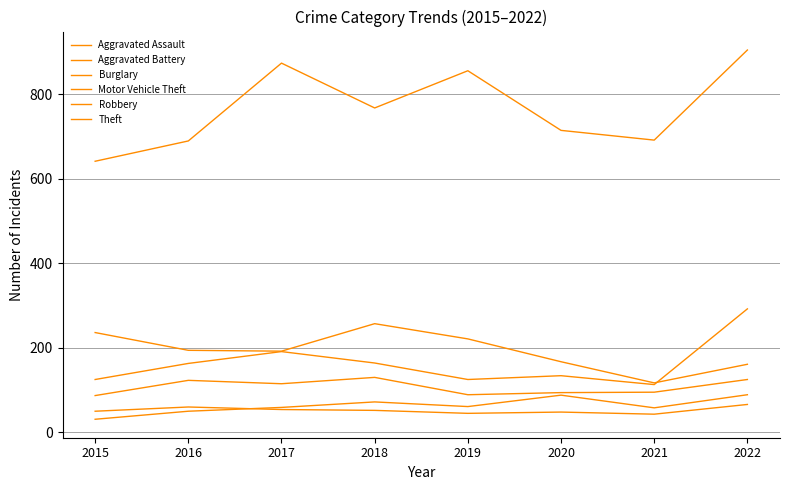

What is the difference between the Robbery values at 2019 and 2017?

26